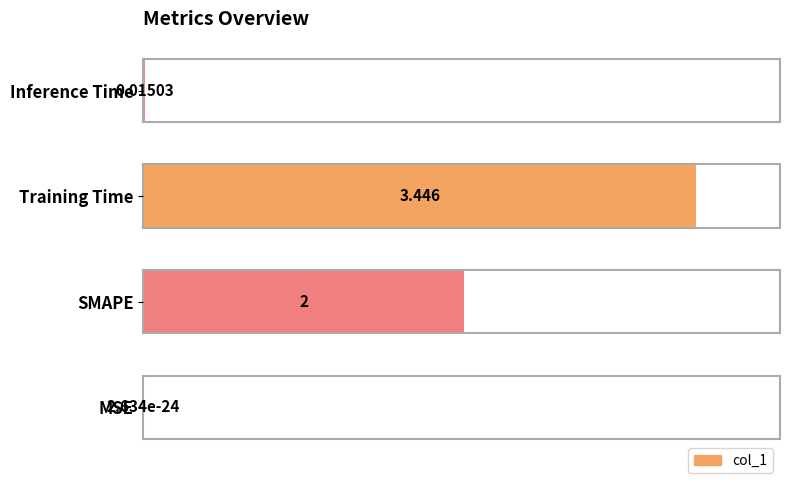

How many data points are above 2?

1